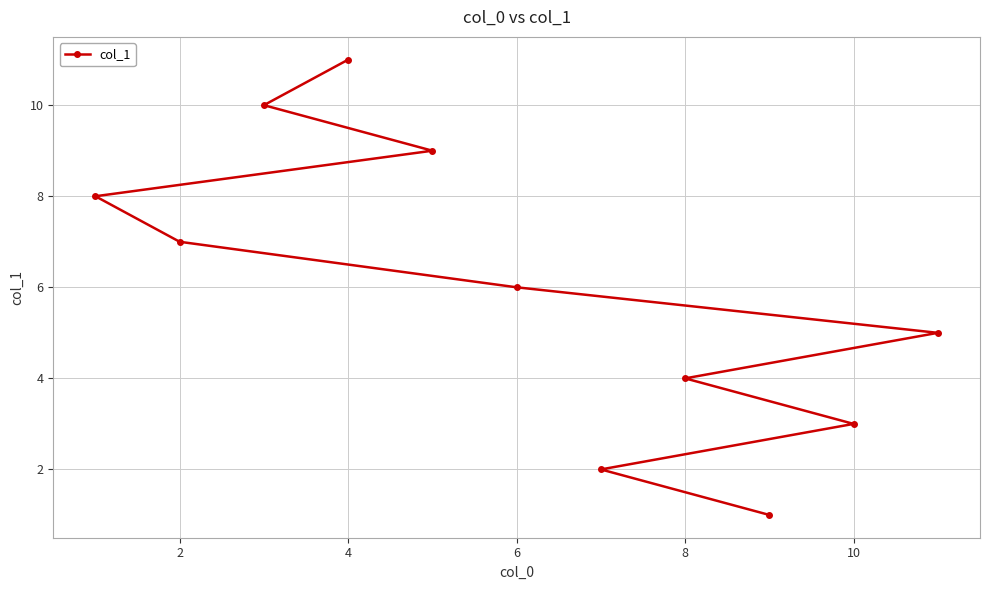

What is the difference between the maximum and minimum values?

10